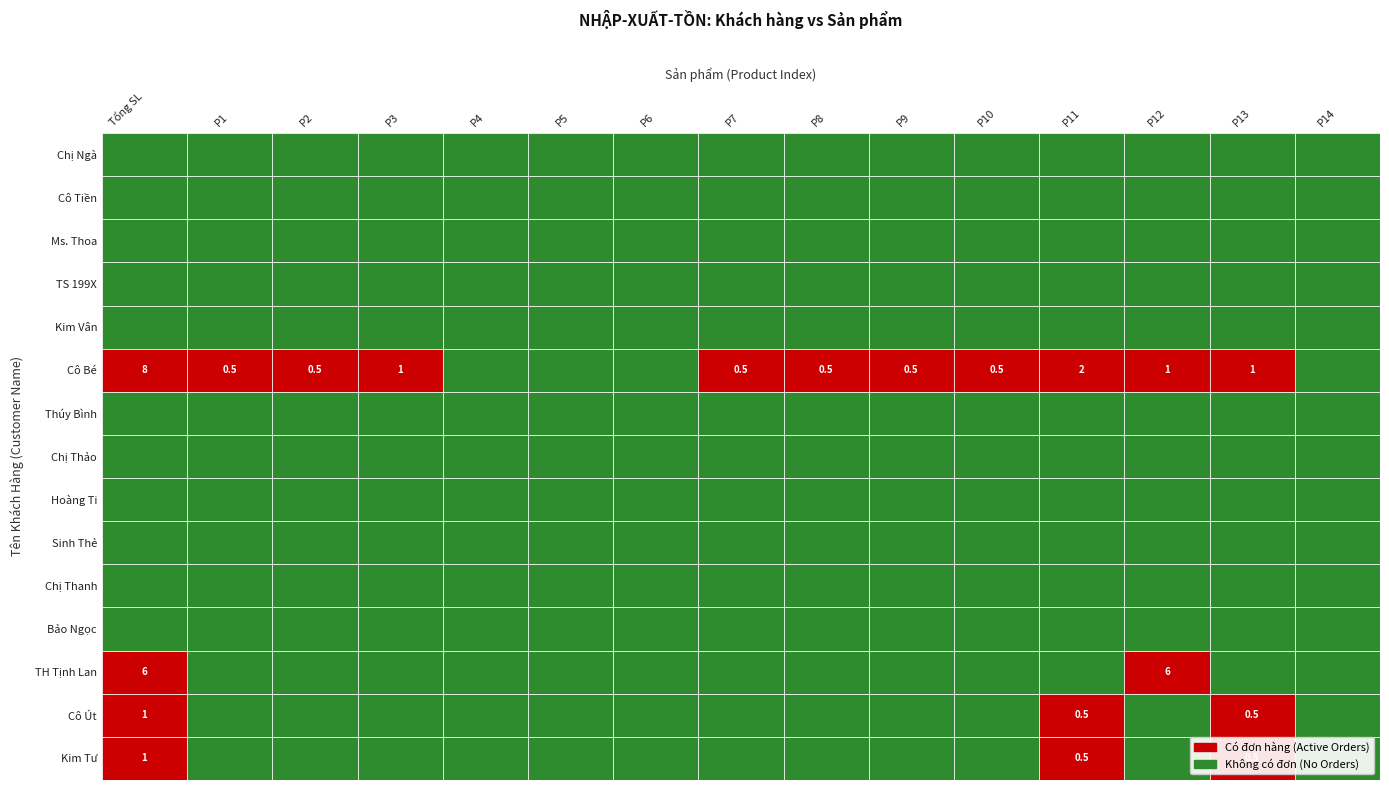

Reading right to left, extract all data points from this chart.

Chị Ngà: 14=0.0	13=0.0	12=0.0	11=0.0	10=0.0	9=0.0	8=0.0	7=0.0	6=0.0	5=0.0	4=0.0	3=0.0	2=0.0	1=0.0	0=0.0
Cô Tiền: 14=0.0	13=0.0	12=0.0	11=0.0	10=0.0	9=0.0	8=0.0	7=0.0	6=0.0	5=0.0	4=0.0	3=0.0	2=0.0	1=0.0	0=0.0
Ms. Thoa: 14=0.0	13=0.0	12=0.0	11=0.0	10=0.0	9=0.0	8=0.0	7=0.0	6=0.0	5=0.0	4=0.0	3=0.0	2=0.0	1=0.0	0=0.0
TS 199X: 14=0.0	13=0.0	12=0.0	11=0.0	10=0.0	9=0.0	8=0.0	7=0.0	6=0.0	5=0.0	4=0.0	3=0.0	2=0.0	1=0.0	0=0.0
Kim Vân: 14=0.0	13=0.0	12=0.0	11=0.0	10=0.0	9=0.0	8=0.0	7=0.0	6=0.0	5=0.0	4=0.0	3=0.0	2=0.0	1=0.0	0=0.0
Cô Bé: 14=0.0	13=1.0	12=1.0	11=2.0	10=0.5	9=0.5	8=0.5	7=0.5	6=0.0	5=0.0	4=0.0	3=1.0	2=0.5	1=0.5	0=8.0
Thúy Bình: 14=0.0	13=0.0	12=0.0	11=0.0	10=0.0	9=0.0	8=0.0	7=0.0	6=0.0	5=0.0	4=0.0	3=0.0	2=0.0	1=0.0	0=0.0
Chị Thảo: 14=0.0	13=0.0	12=0.0	11=0.0	10=0.0	9=0.0	8=0.0	7=0.0	6=0.0	5=0.0	4=0.0	3=0.0	2=0.0	1=0.0	0=0.0
Hoàng Ti: 14=0.0	13=0.0	12=0.0	11=0.0	10=0.0	9=0.0	8=0.0	7=0.0	6=0.0	5=0.0	4=0.0	3=0.0	2=0.0	1=0.0	0=0.0
Sinh Thẻ: 14=0.0	13=0.0	12=0.0	11=0.0	10=0.0	9=0.0	8=0.0	7=0.0	6=0.0	5=0.0	4=0.0	3=0.0	2=0.0	1=0.0	0=0.0
Chị Thanh: 14=0.0	13=0.0	12=0.0	11=0.0	10=0.0	9=0.0	8=0.0	7=0.0	6=0.0	5=0.0	4=0.0	3=0.0	2=0.0	1=0.0	0=0.0
Bảo Ngọc: 14=0.0	13=0.0	12=0.0	11=0.0	10=0.0	9=0.0	8=0.0	7=0.0	6=0.0	5=0.0	4=0.0	3=0.0	2=0.0	1=0.0	0=0.0
TH Tịnh Lan: 14=0.0	13=0.0	12=6.0	11=0.0	10=0.0	9=0.0	8=0.0	7=0.0	6=0.0	5=0.0	4=0.0	3=0.0	2=0.0	1=0.0	0=6.0
Cô Út: 14=0.0	13=0.5	12=0.0	11=0.5	10=0.0	9=0.0	8=0.0	7=0.0	6=0.0	5=0.0	4=0.0	3=0.0	2=0.0	1=0.0	0=1.0
Kim Tư: 14=0.0	13=0.5	12=0.0	11=0.5	10=0.0	9=0.0	8=0.0	7=0.0	6=0.0	5=0.0	4=0.0	3=0.0	2=0.0	1=0.0	0=1.0